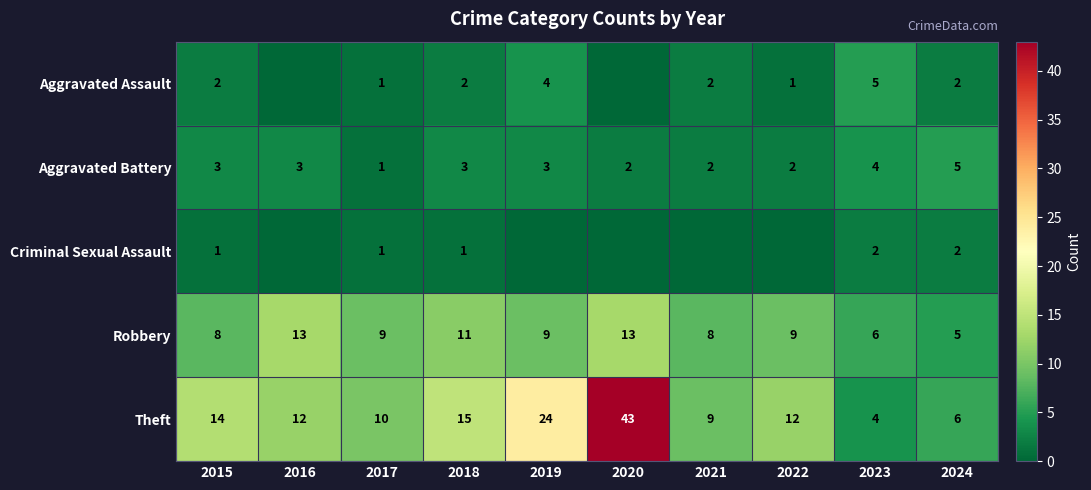

Between 2022 and 2017, which is larger?

2022